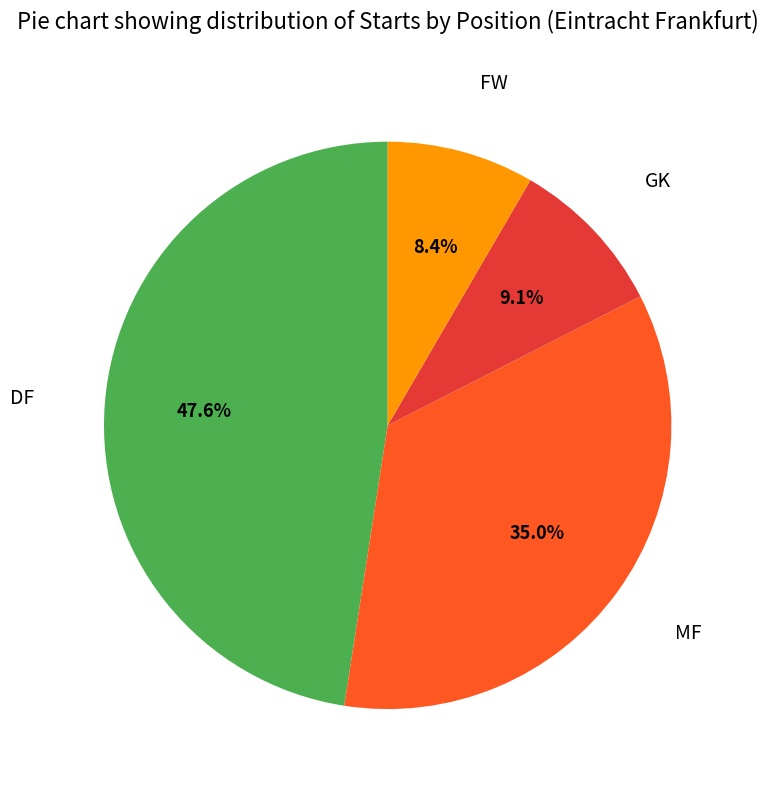

To the nearest percent, what is the combined percentage of DF and MF?

83%